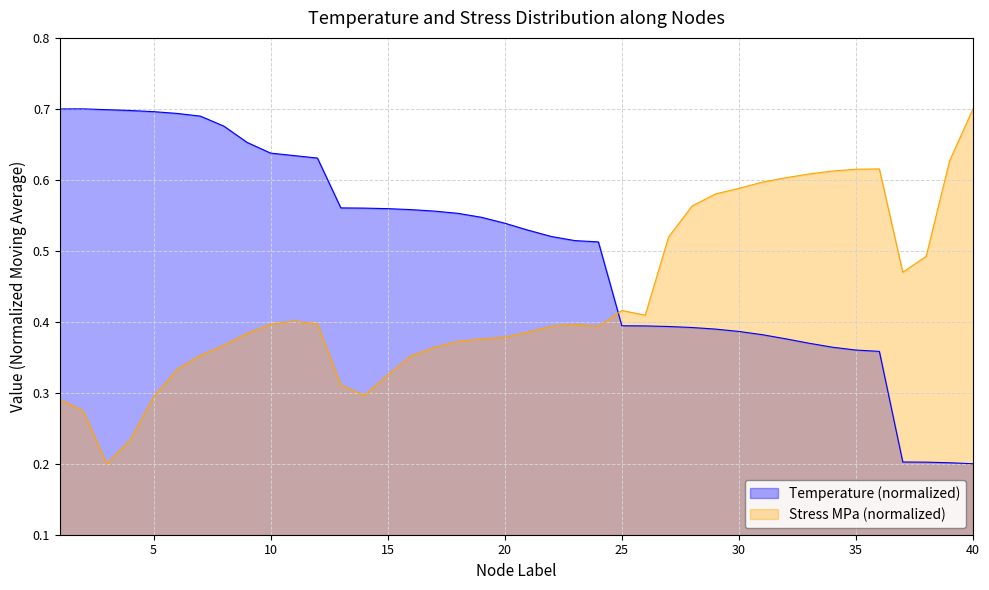

In Temperature, how many points are higher than both neighbors (excluding endpoints)?

1